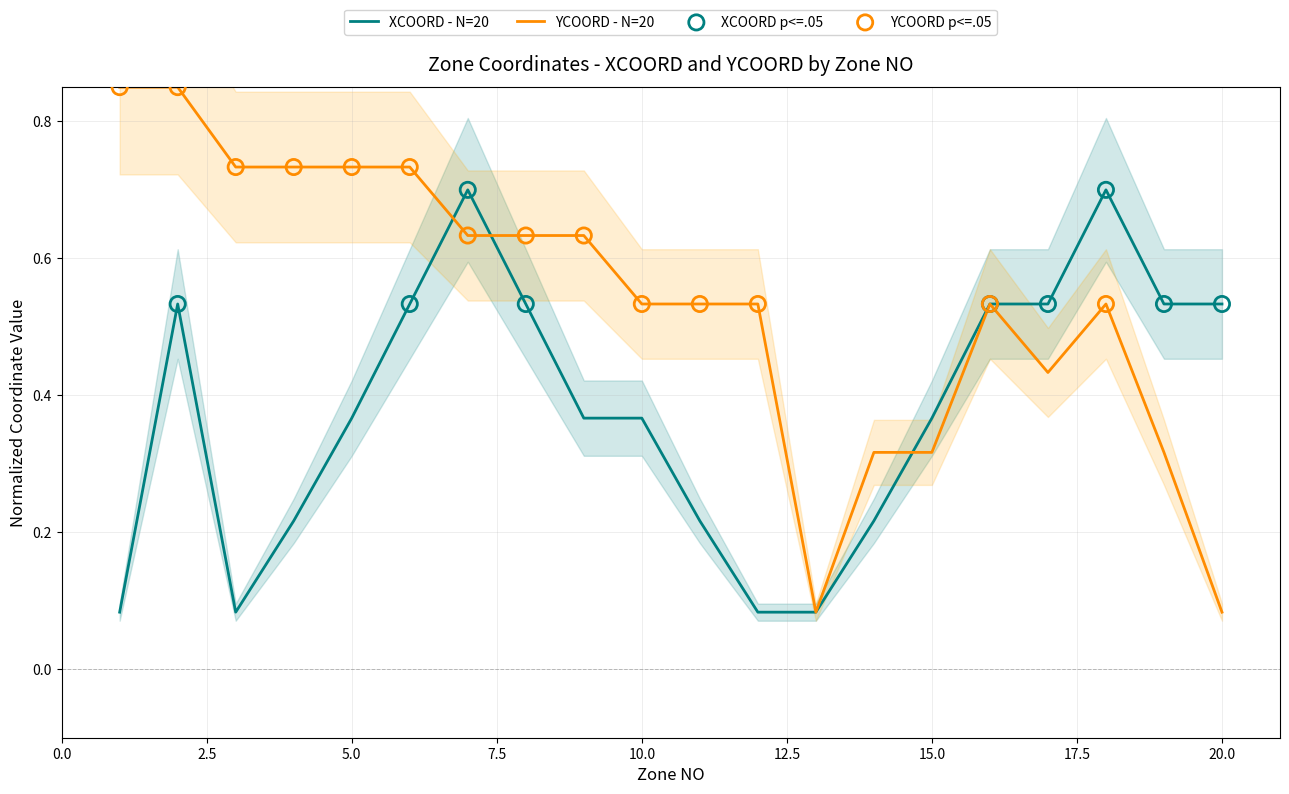

Which series reaches the maximum Y coordinate?

YCOORD